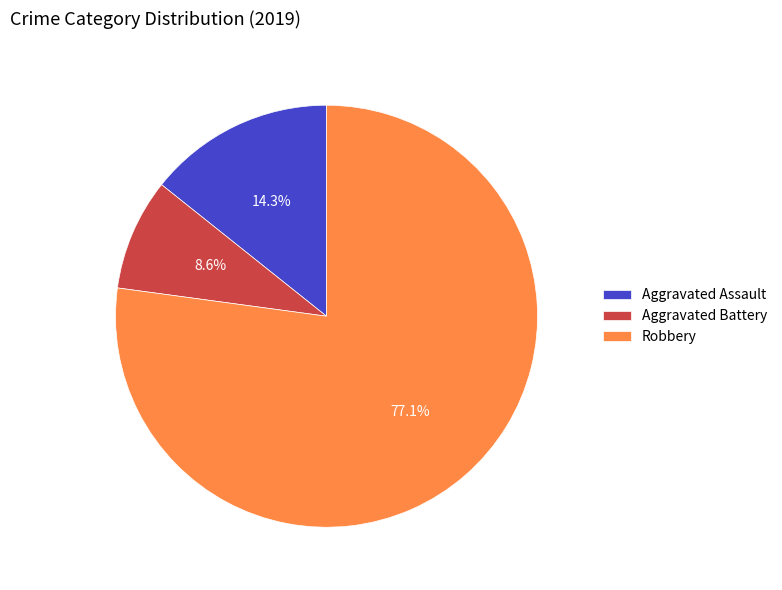

To the nearest percent, what is the average slice percentage?

33%